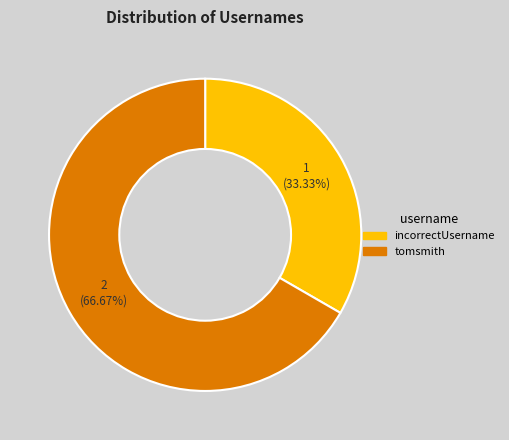

How many segments does this pie chart have?

2